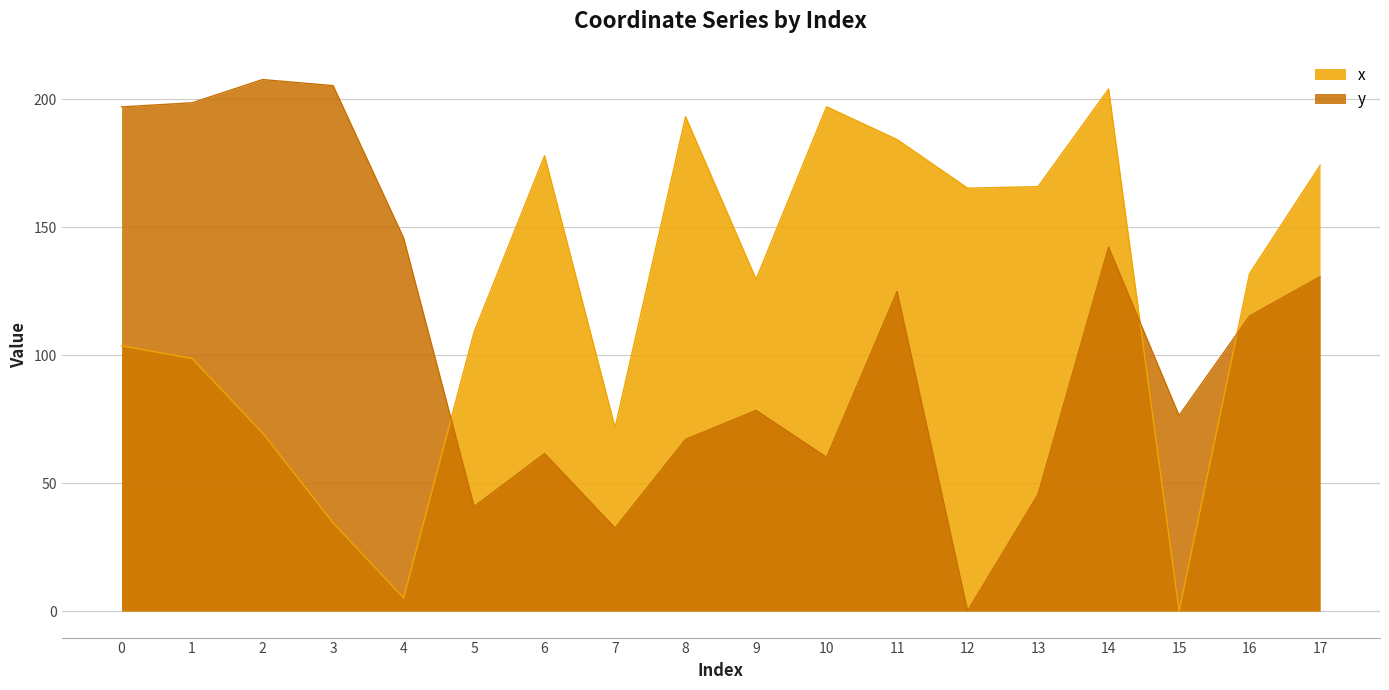

Which series ends up on top after the final intersection of x and y?

x